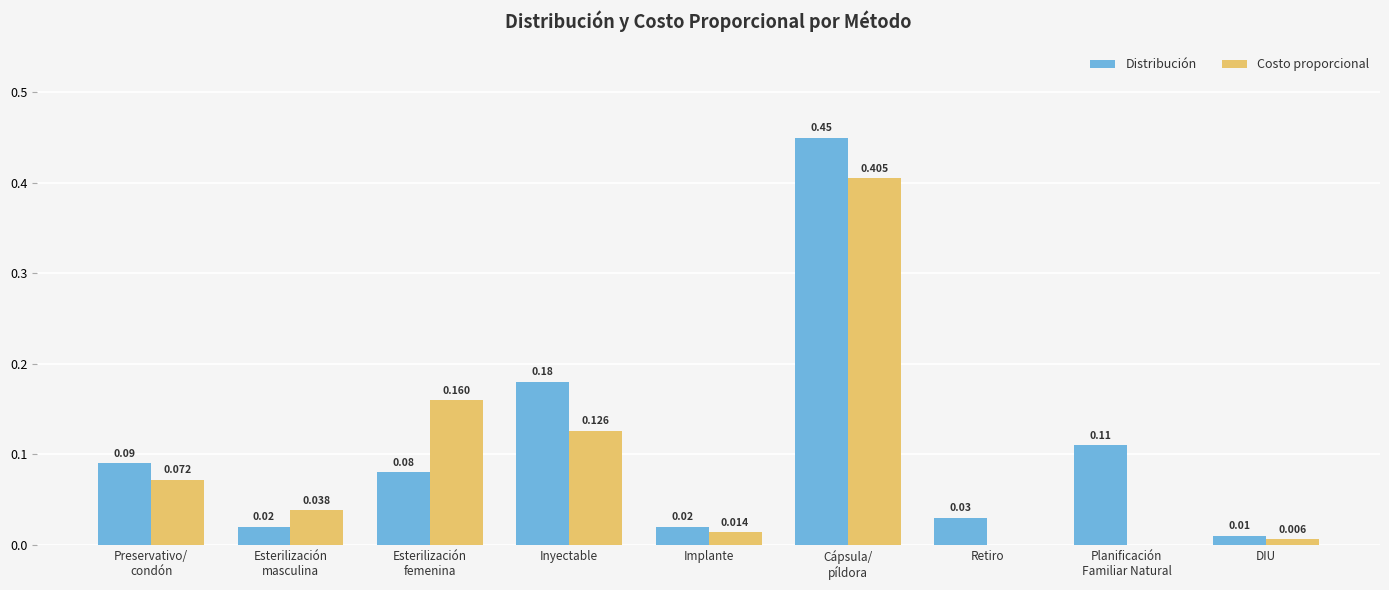

At which label is Distribución closest to 0?

DIU